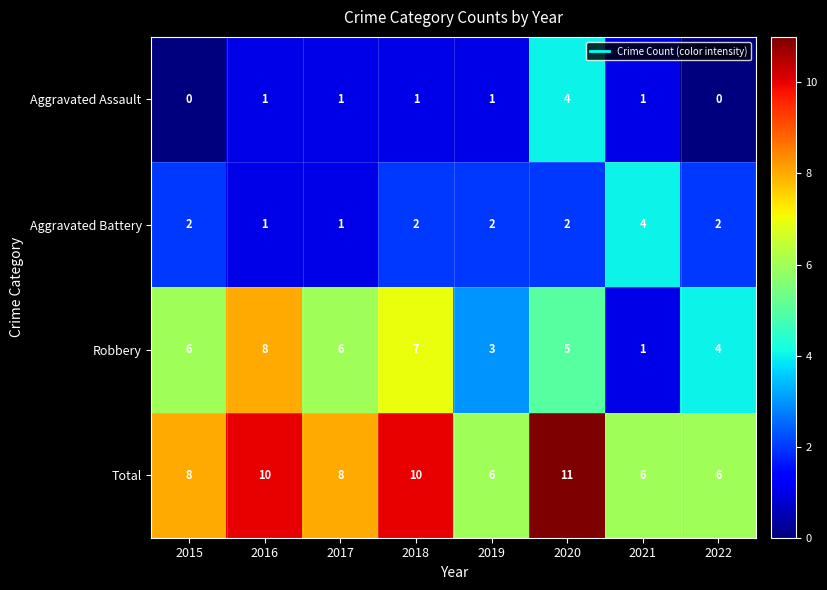

How many data points does each series have?

8